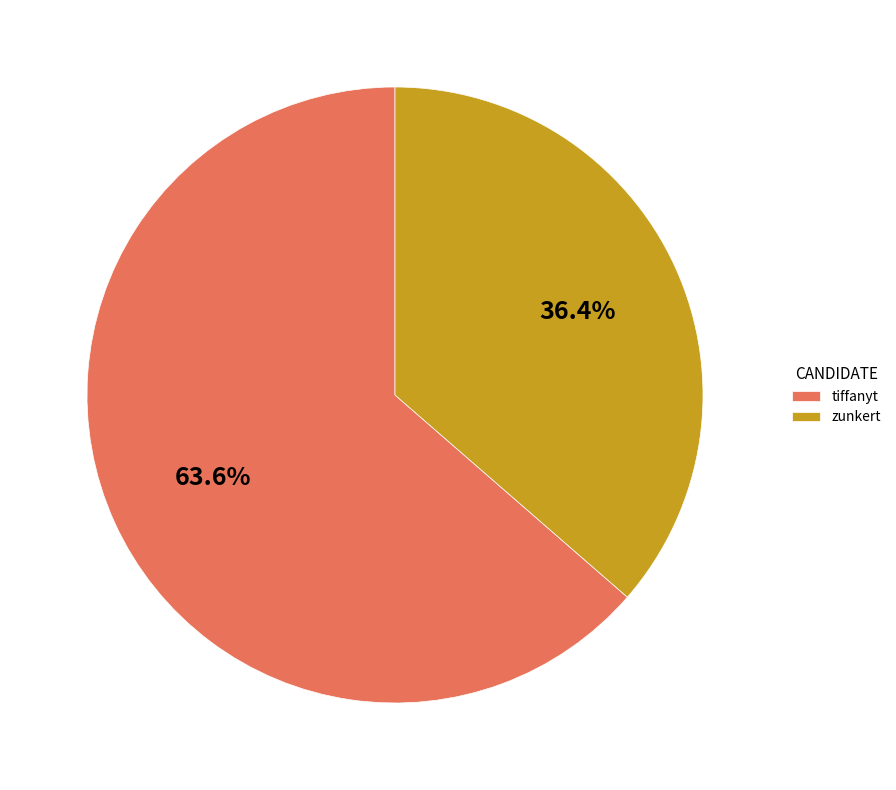

True or false: tiffanyt accounts for 55% of the total.

False